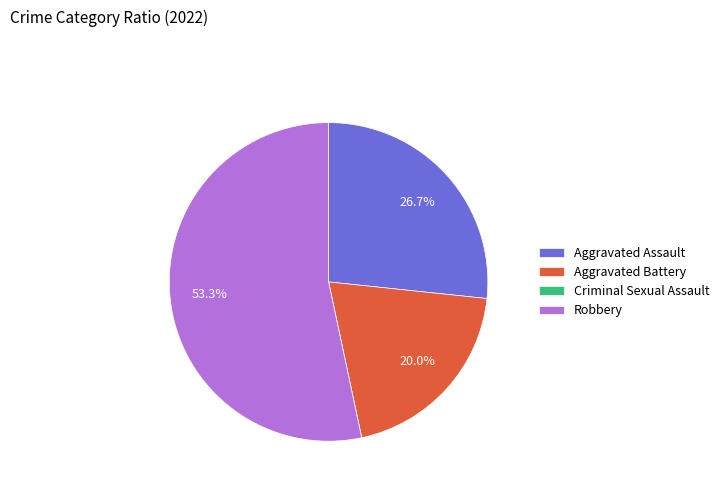

Between Aggravated Assault and Aggravated Battery, which is larger?

Aggravated Assault